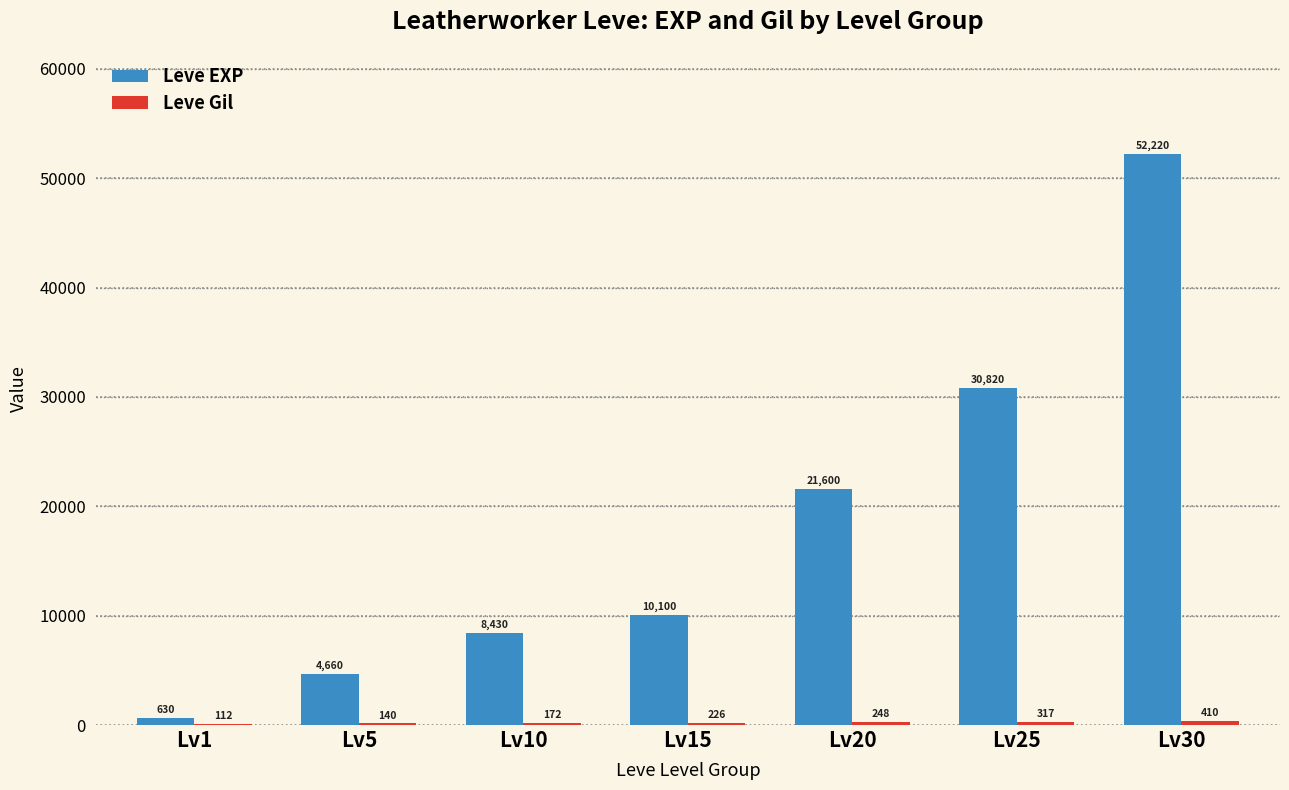

What is the maximum value shown in the chart?

52220